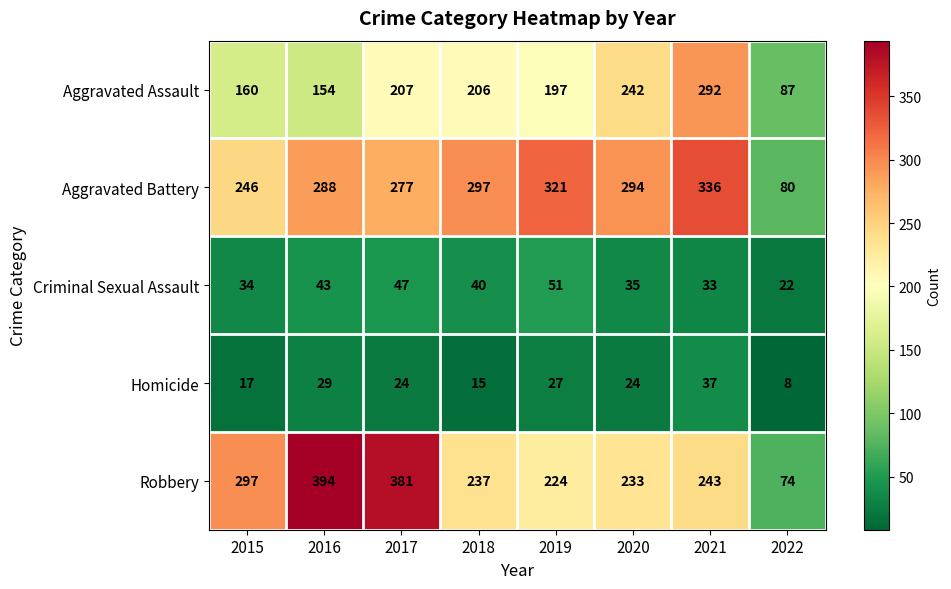

What is the difference between the highest and lowest values at 2020?

270